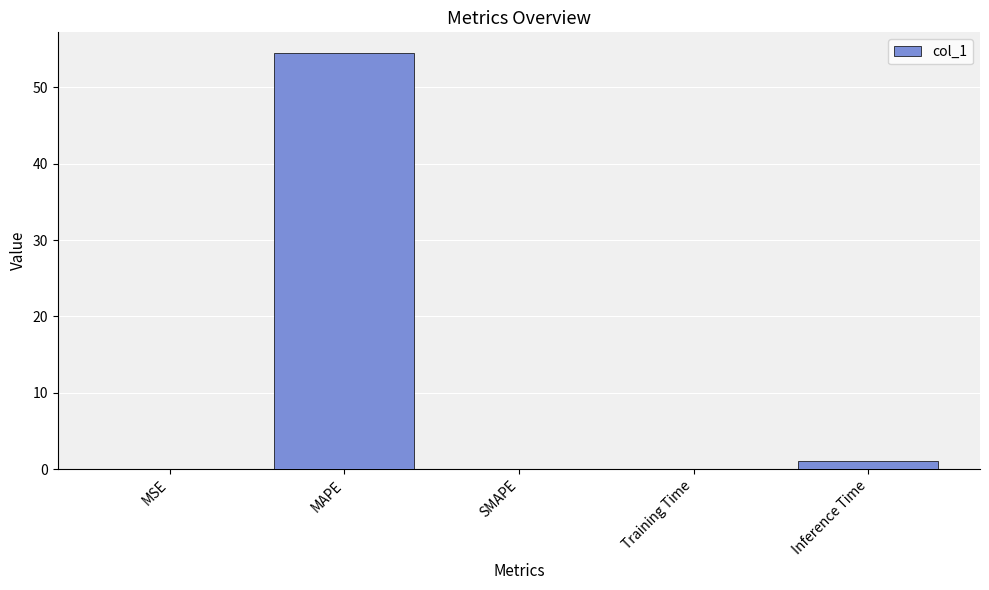

How many categories are shown in the chart?

5